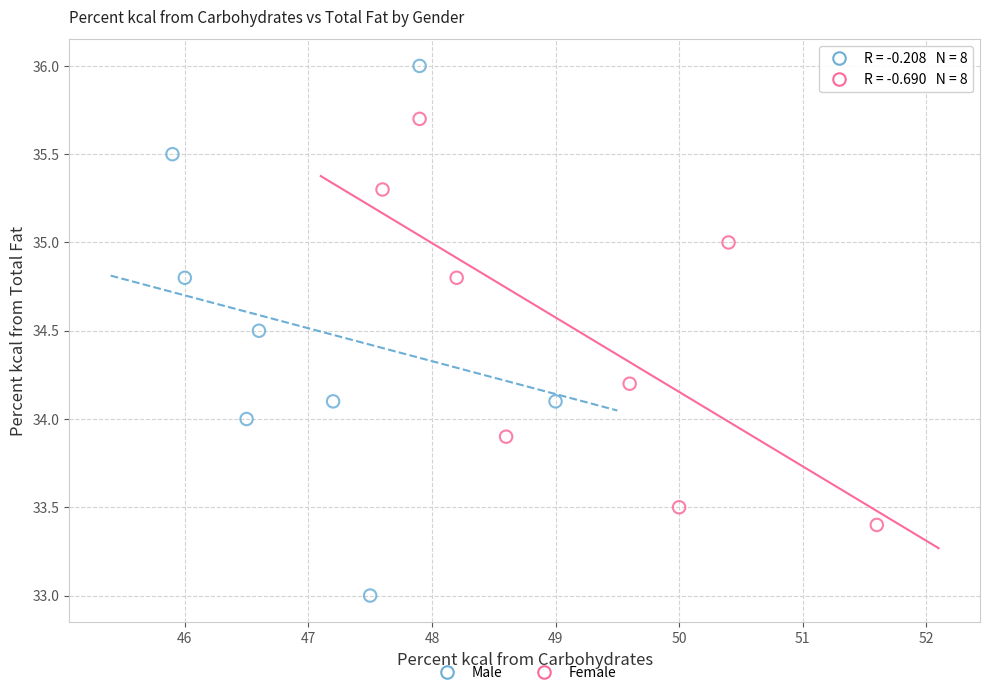

Which series has the largest Y range (max minus min)?

Male